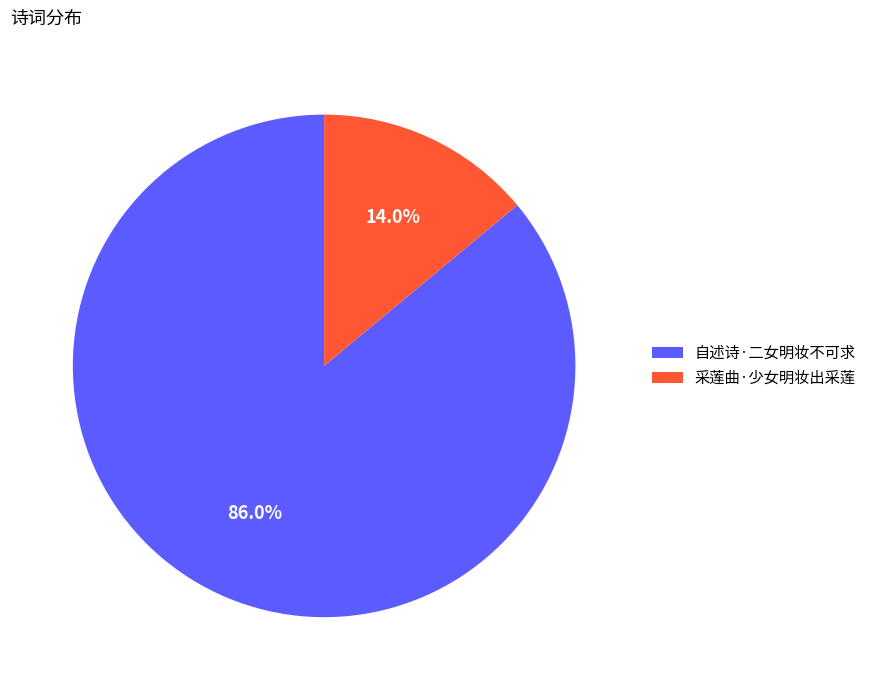

The 采莲曲·少女明妆出采莲 slice represents 5% of the pie. True or false?

False